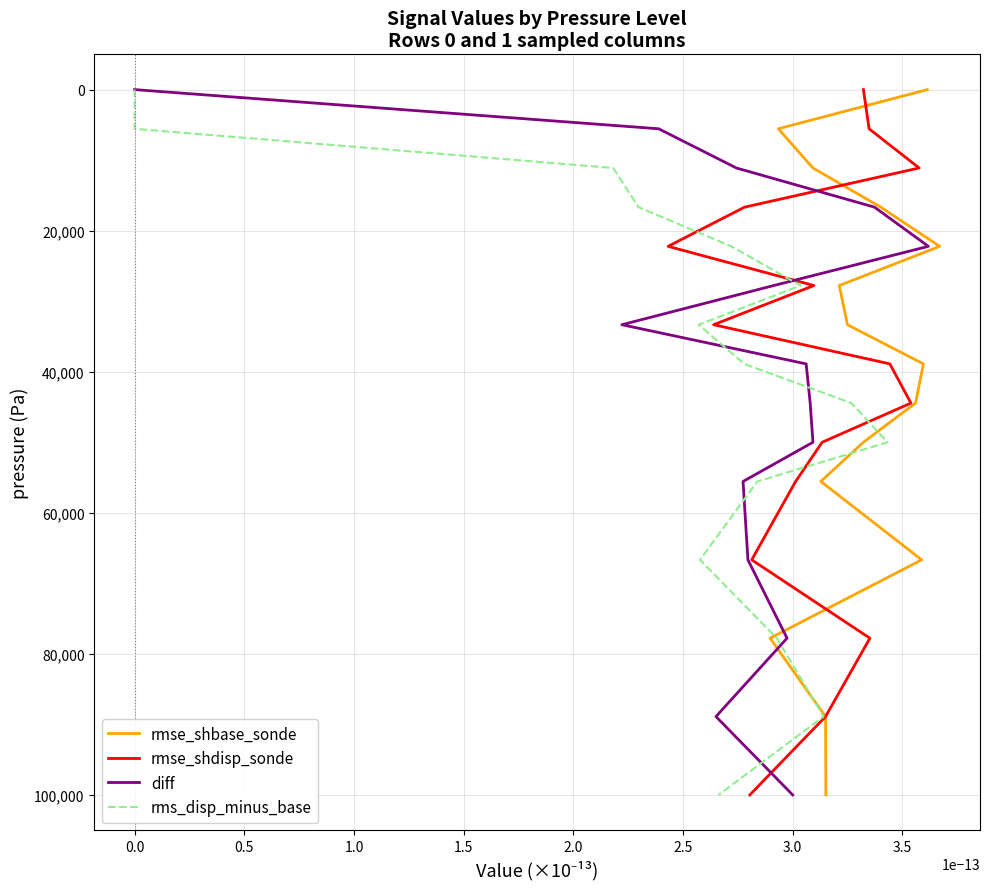

Which series has the largest total across all categories?

rmse_shbase_sonde